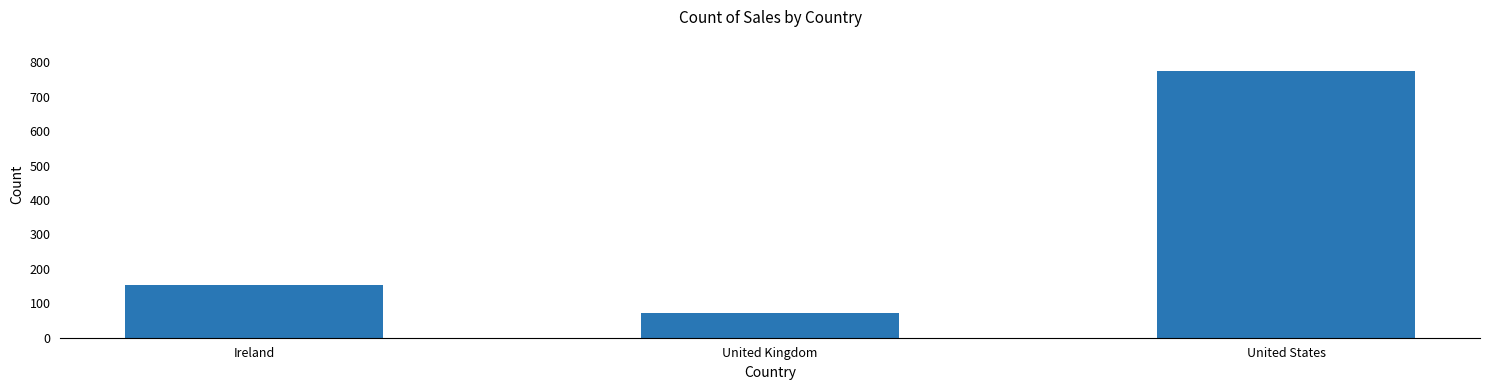

What is the ratio of the value at Ireland to the value at United States?

0.2